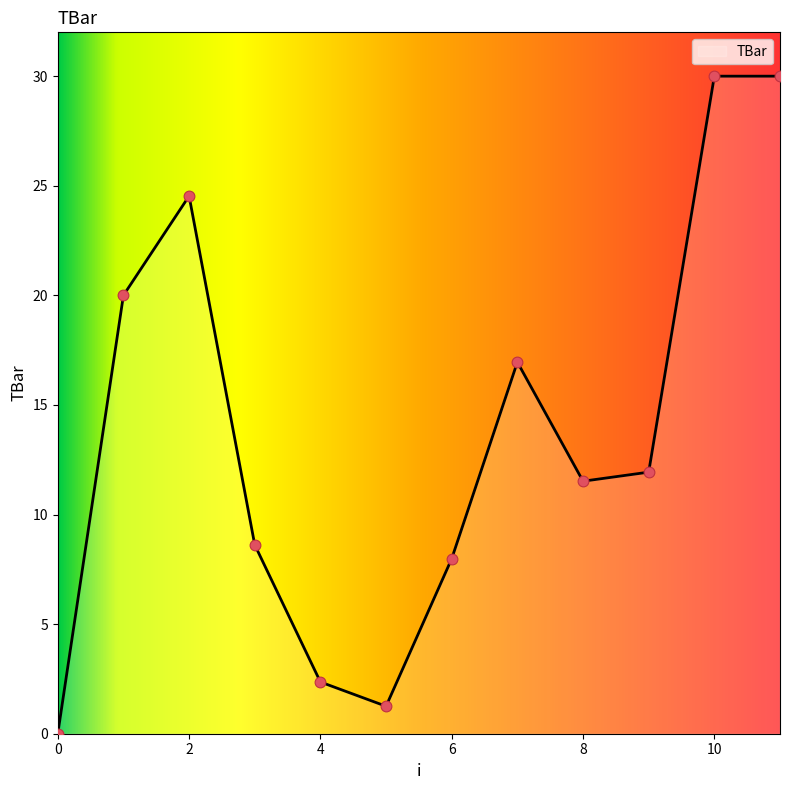

What is the difference between the maximum and minimum values?

30.0